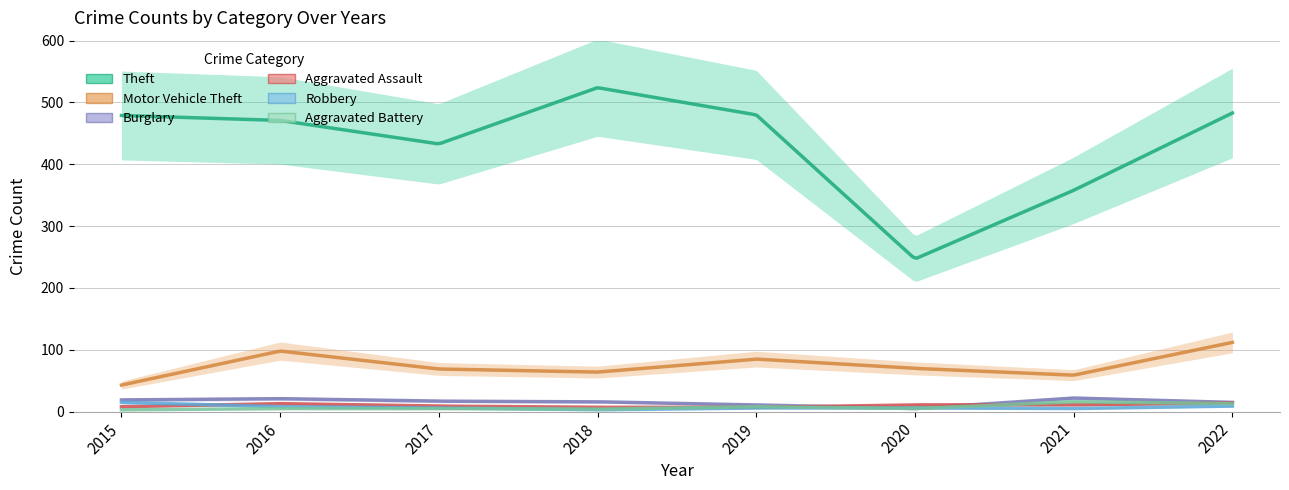

Rank the series by their maximum value, from highest to lowest.

Theft, Motor Vehicle Theft, Burglary, Aggravated Battery, Robbery, Aggravated Assault